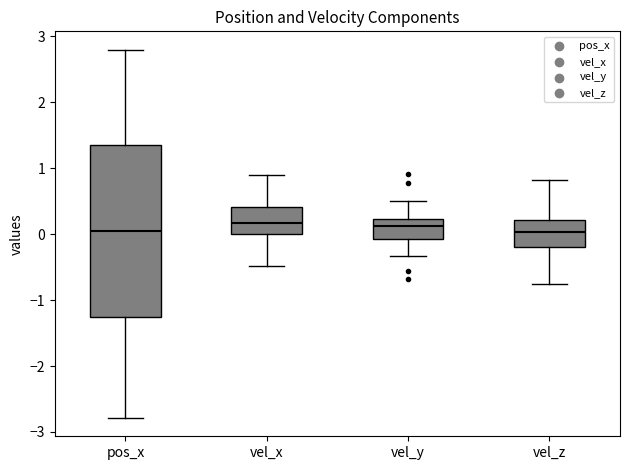

Reading left to right, transcribe this box plot: for each box, give where its median line is, the range the box spans, and where its two whiskers end, as read against the y-axis. The values are not printed on the chart, so give them approximately, as read against the axis.

pos_x: median 0.0, box -1.3 to 1.3, whiskers -2.8 to 2.8
vel_x: median 0.2, box 0.0 to 0.4, whiskers -0.5 to 0.9
vel_y: median 0.1, box -0.1 to 0.2, whiskers -0.3 to 0.5
vel_z: median 0.0, box -0.2 to 0.2, whiskers -0.8 to 0.8